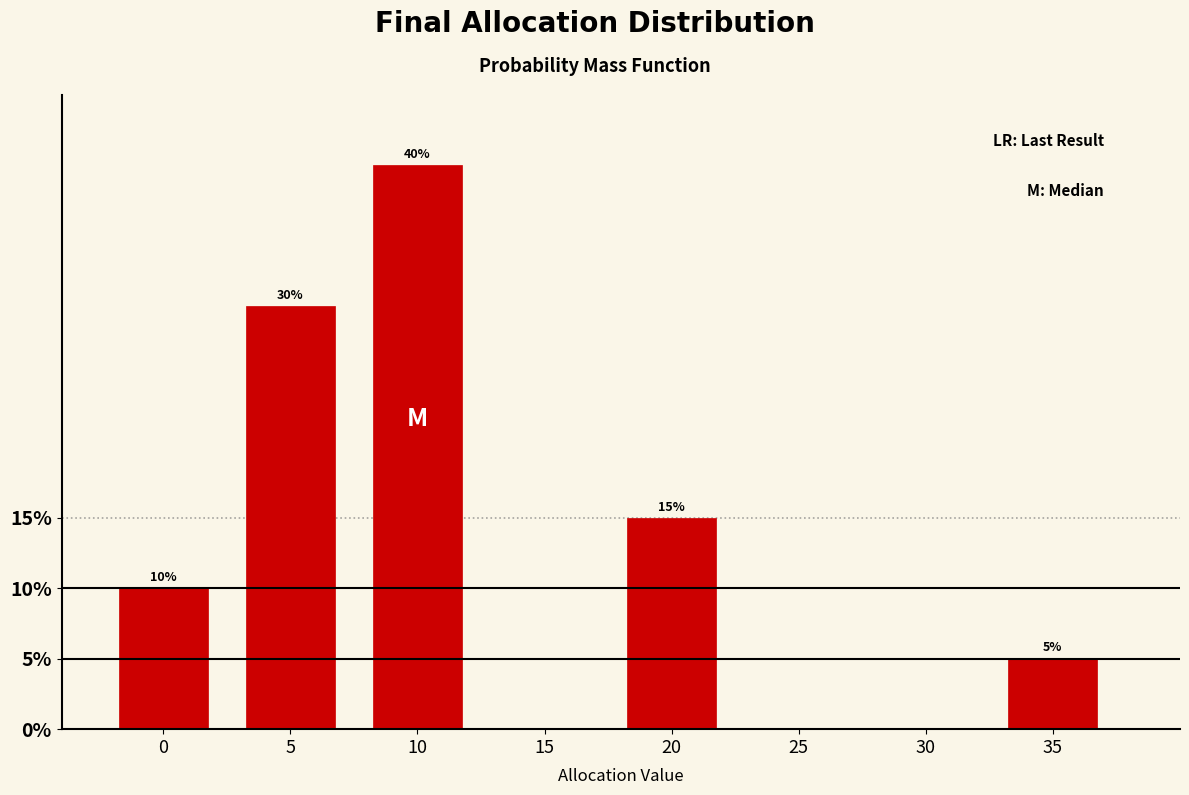

Reading right to left, extract all data points from this chart.

35=5	30=0	25=0	20=15	15=0	10=40	5=30	0=10